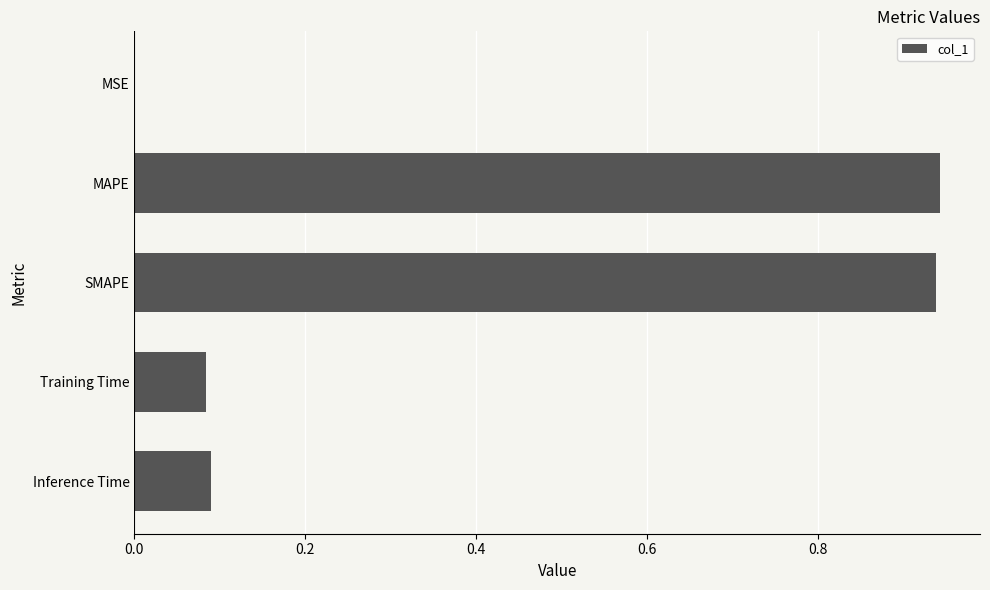

Is it true that the value at SMAPE is 0.6?

False